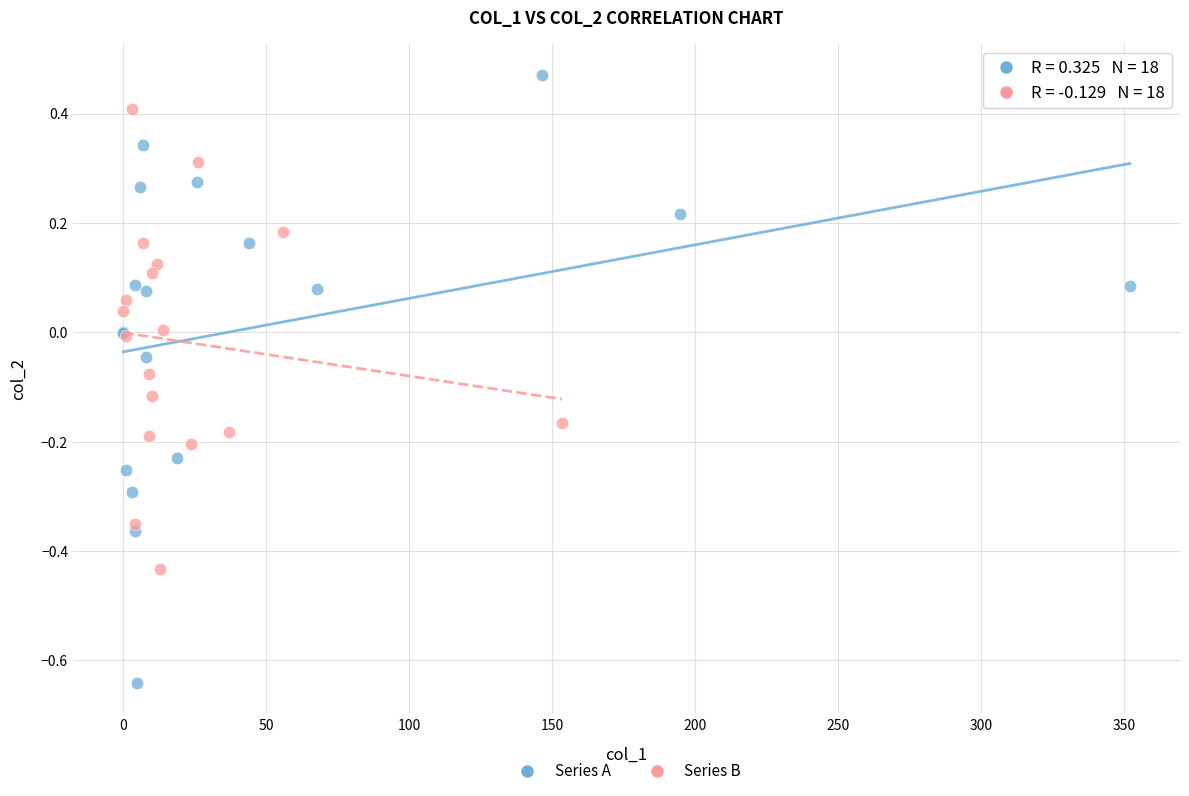

Which series contains the highest Y value?

Series A